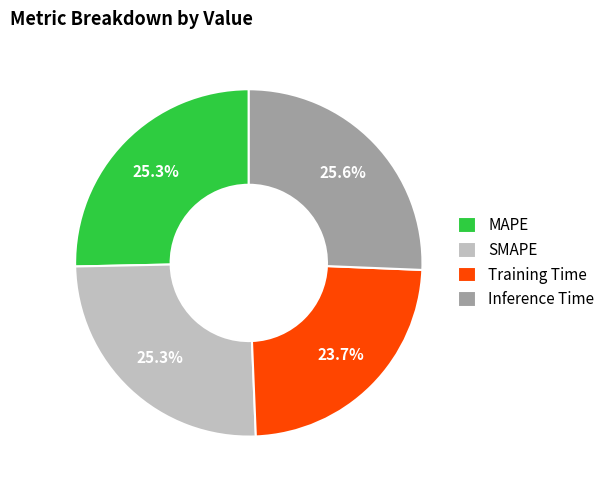

What is the smallest slice in the pie chart?

Training Time